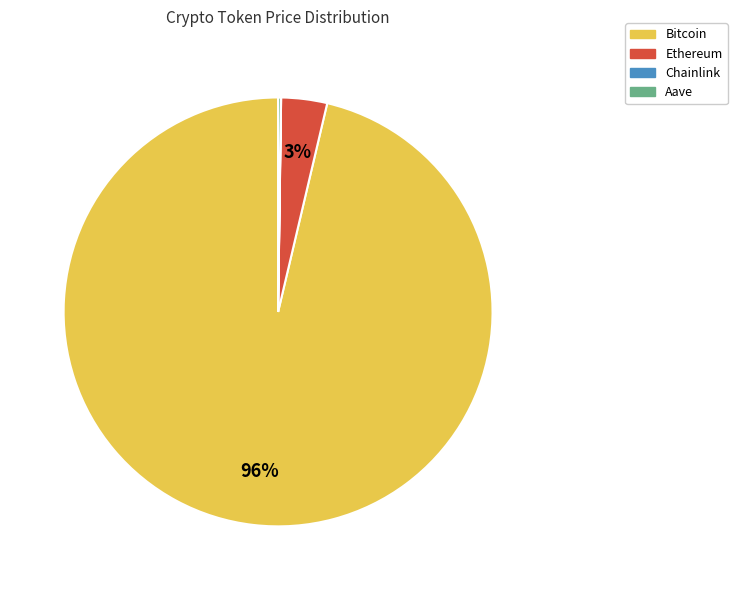

Which has a higher value, Bitcoin or Ethereum?

Bitcoin